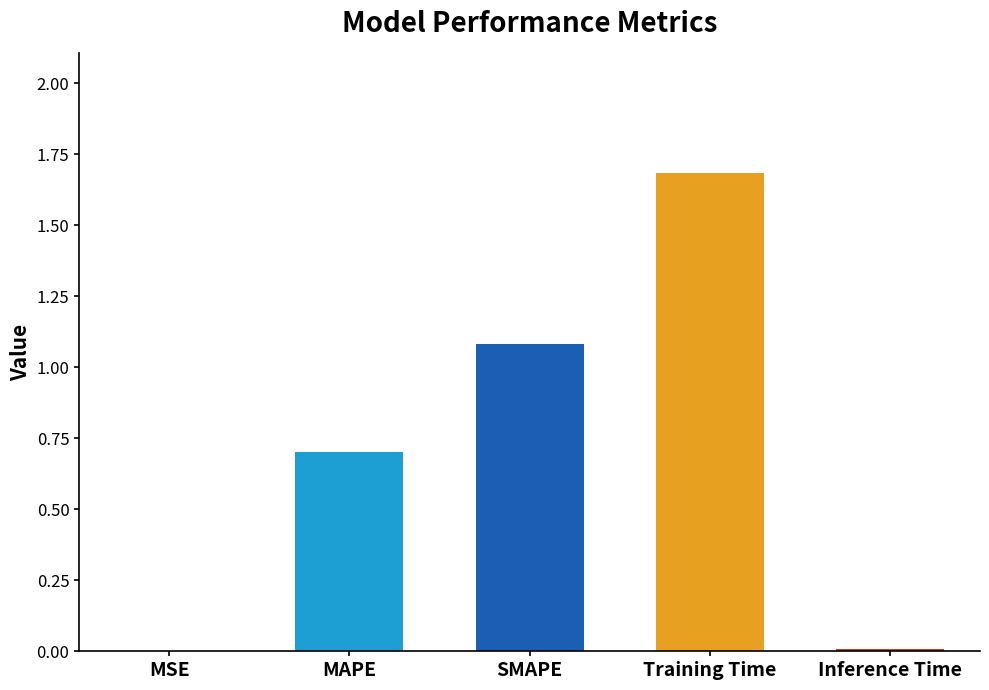

What is the sum of the values at MAPE and SMAPE?

1.8